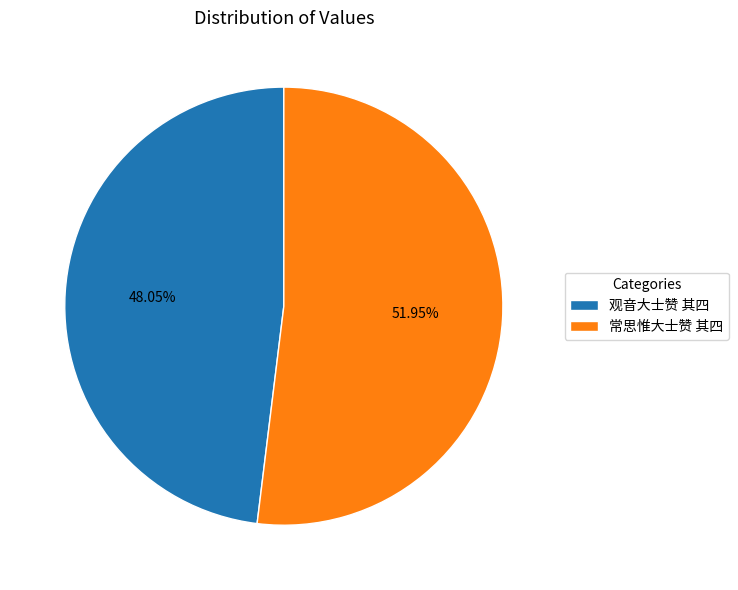

Which category has the biggest portion of the pie?

常思惟大士赞 其四